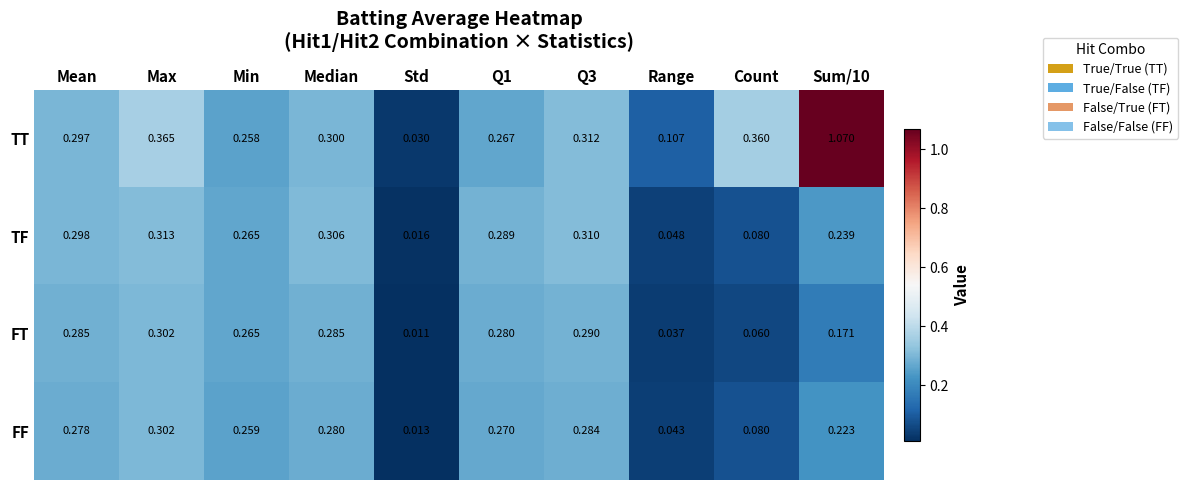

Which series has the largest total across all categories?

TT